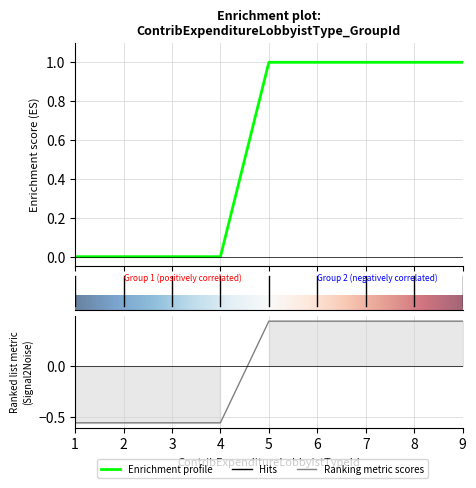

What is the sum of all values?

5